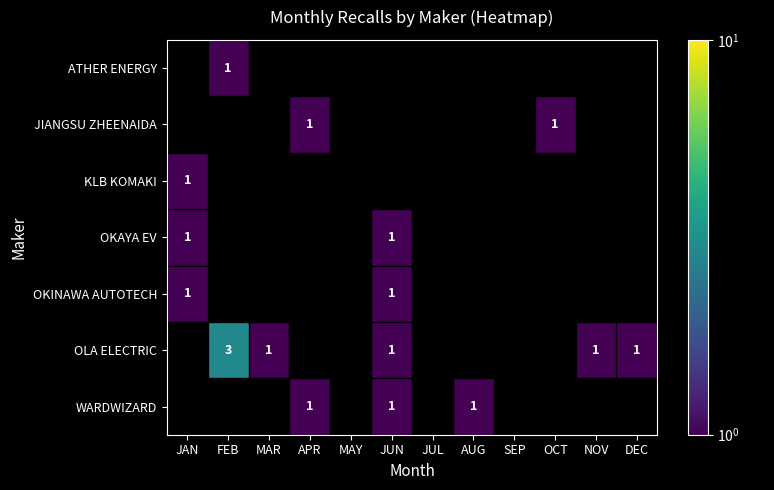

The value of WARDWIZARD at JUN is 1. True or false?

True